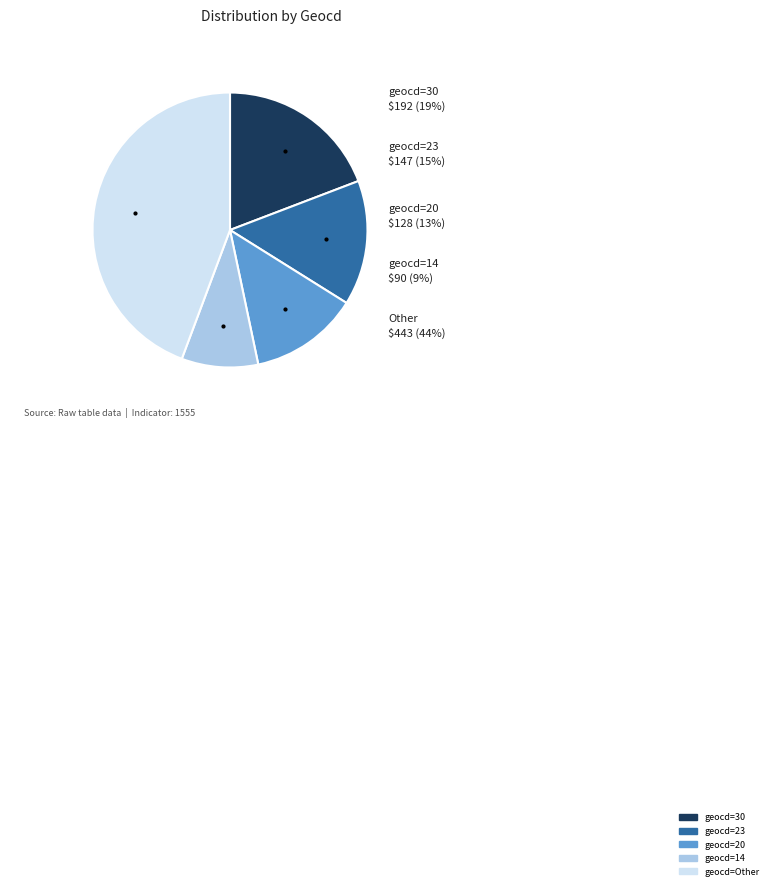

How many segments does this pie chart have?

5